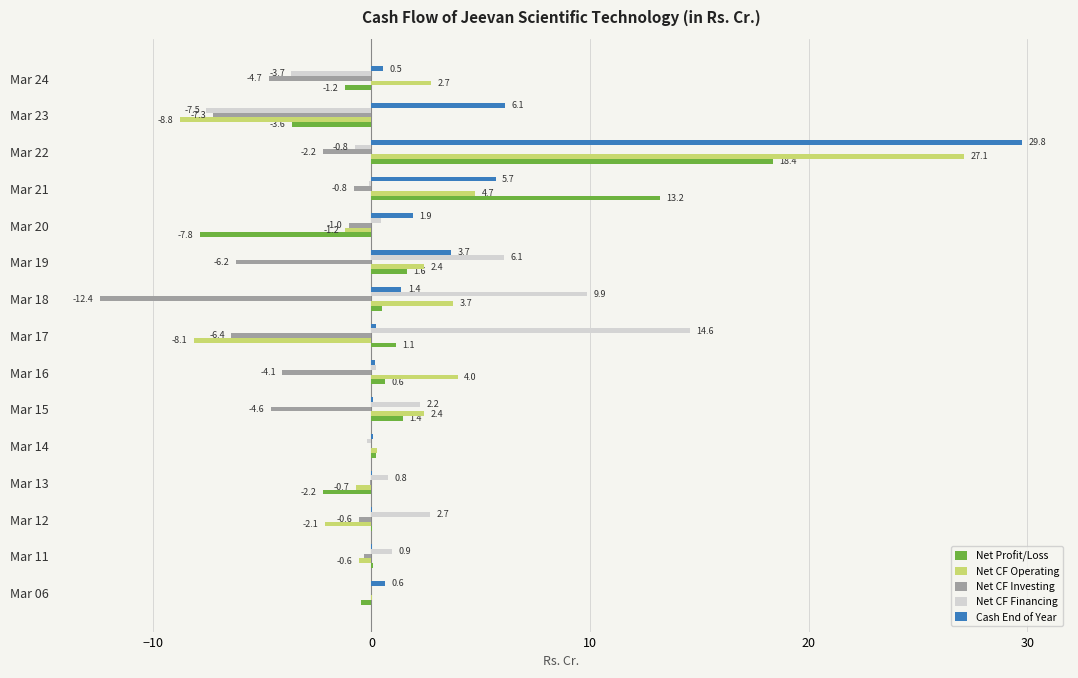

Which label corresponds to the largest value in the chart?

Mar 22